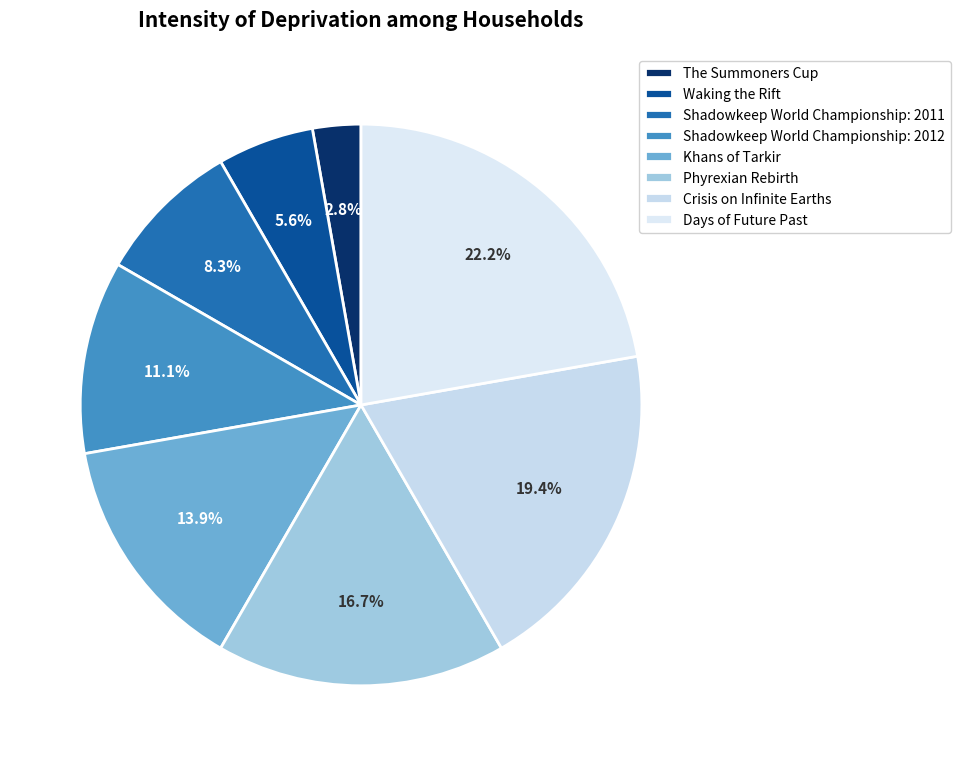

What is the ratio of the value at Shadowkeep World Championship: 2011 to the value at The Summoners Cup?

3.0